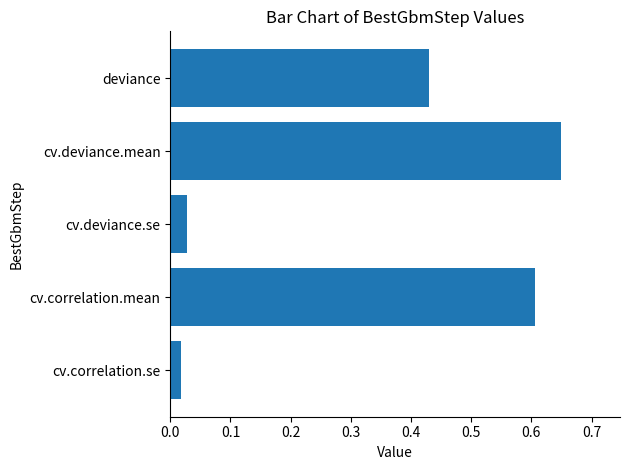

Which label corresponds to the largest value in the chart?

cv.deviance.mean